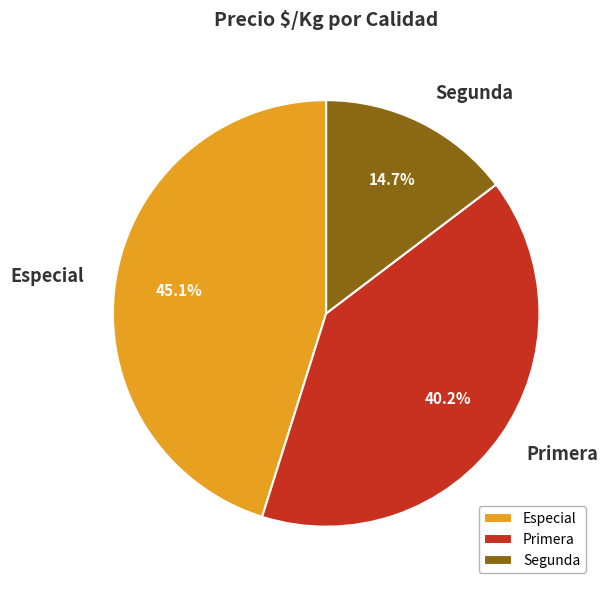

What is the smallest slice in the pie chart?

Segunda